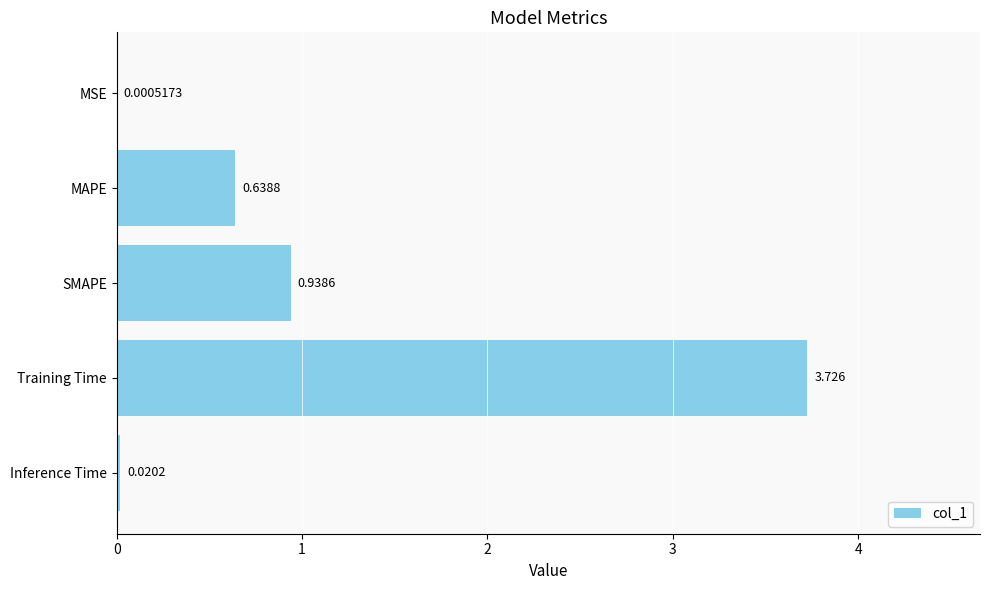

Count the number of categories in the chart.

5